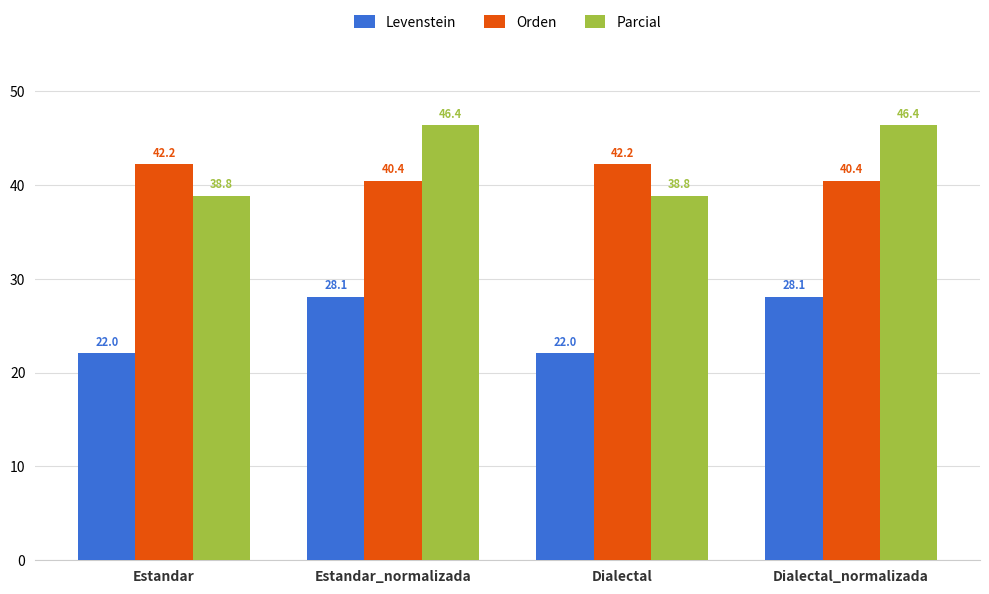

What is the label of the 4th bar from the right?

Estandar